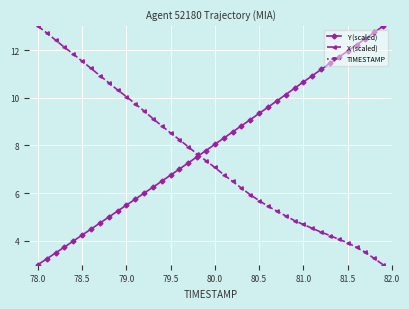

What is the average value of the Y (scaled) series?

7.9